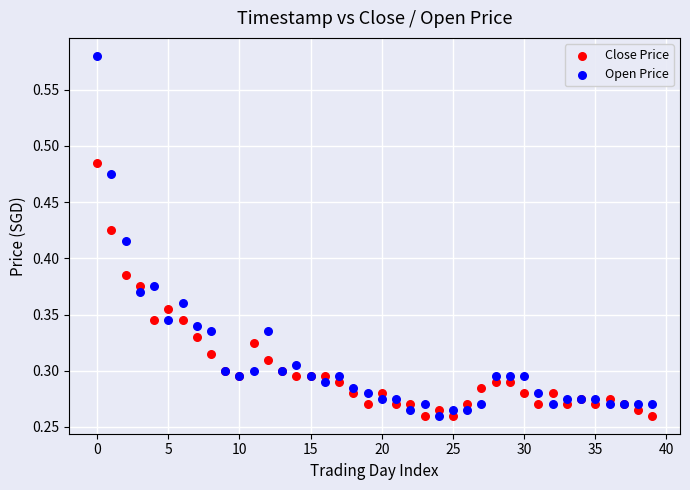

Which series has the largest Y range (max minus min)?

Open Price